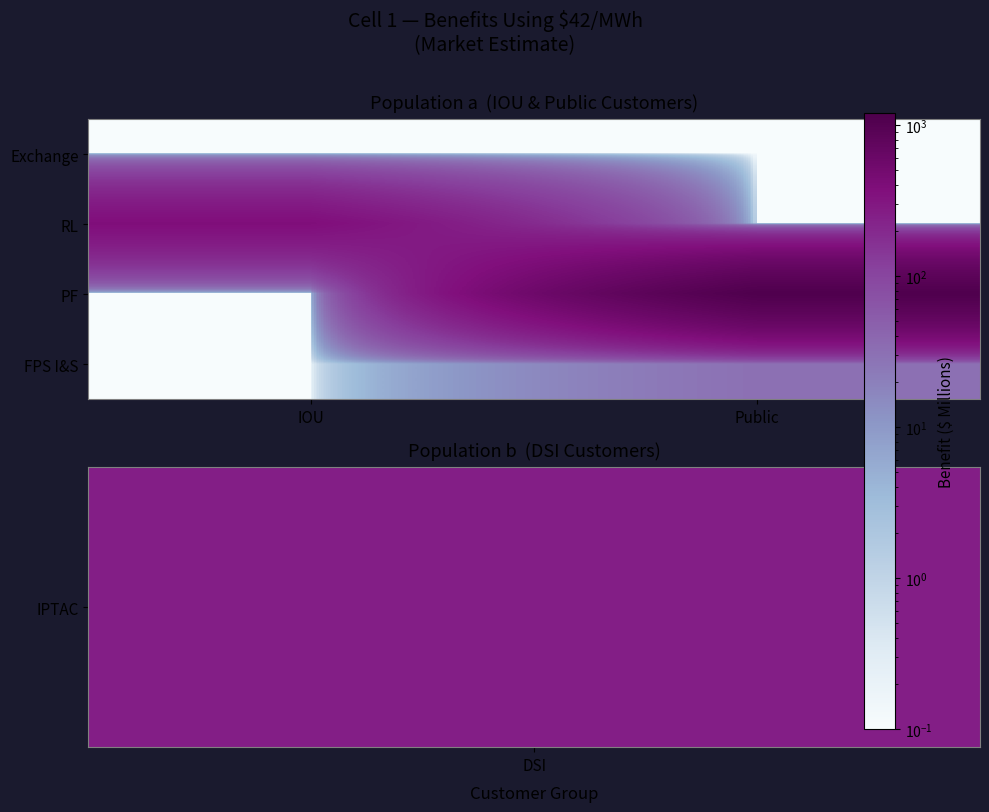

Reading left to right, extract all data points from this chart.

Exchange: IOU=0.1	Public=0.1
RL: IOU=378.7	Public=0.1
PF: IOU=0.1	Public=1111.0
FPS I&S: IOU=0.1	Public=30.4